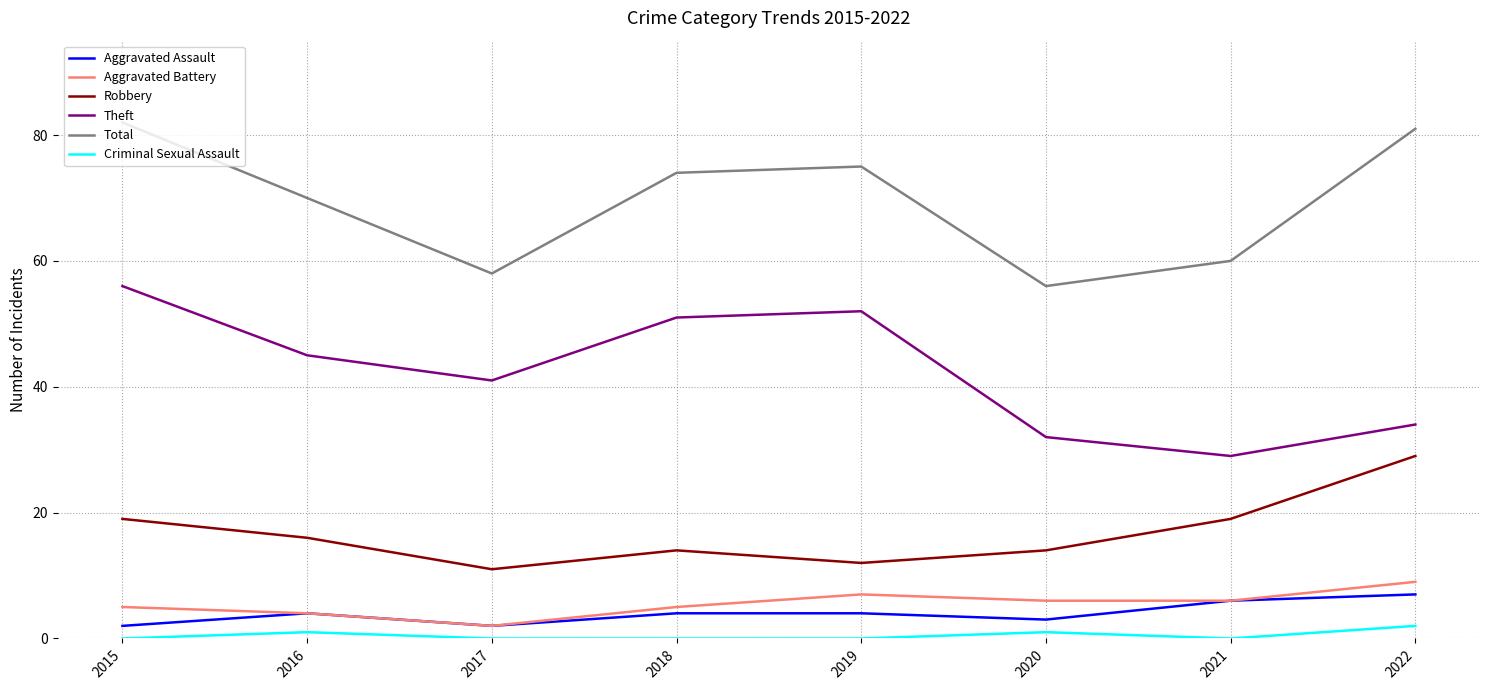

True or false: Aggravated Battery has a value of 5 at 2015.

True